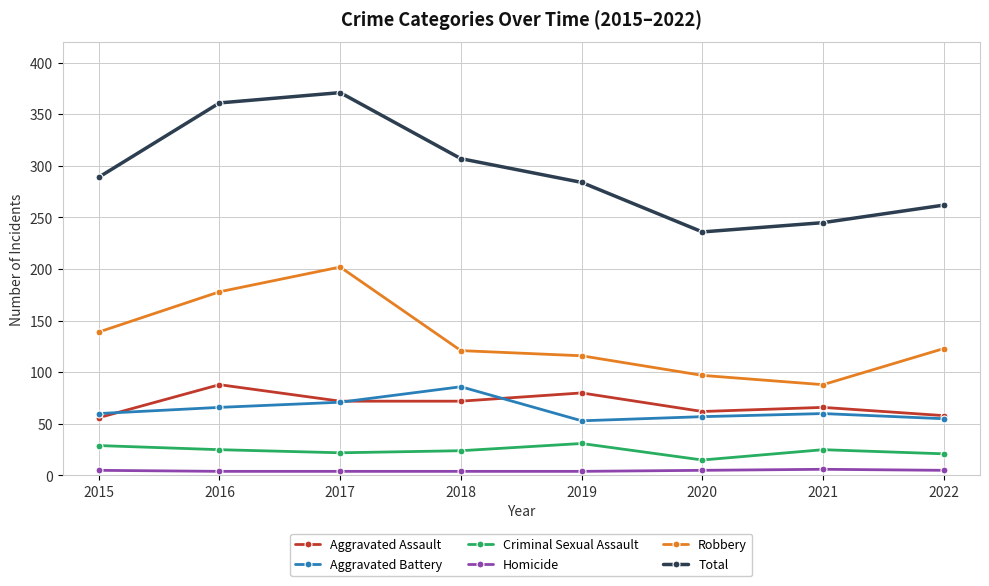

True or false: Aggravated Assault and Homicide intersect in this chart.

False